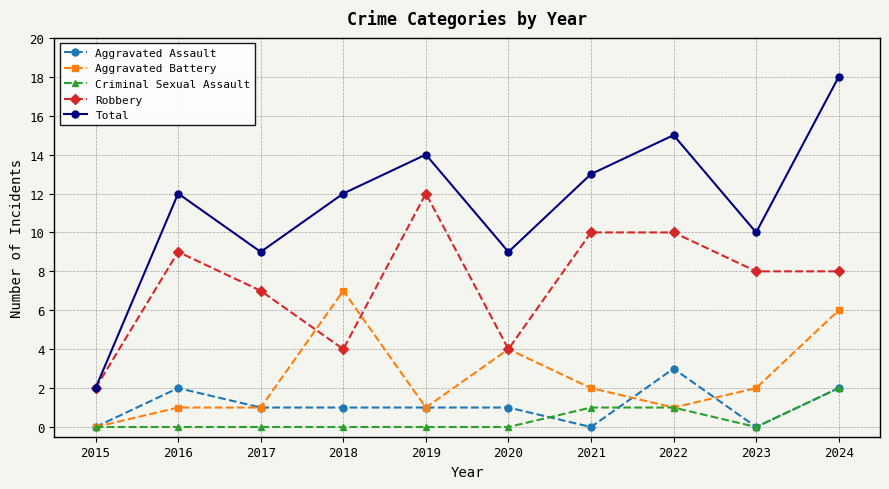

Reading right to left, transcribe all the data shown in this chart.

Aggravated Assault: 2024=2	2023=0	2022=3	2021=0	2020=1	2019=1	2018=1	2017=1	2016=2	2015=0
Aggravated Battery: 2024=6	2023=2	2022=1	2021=2	2020=4	2019=1	2018=7	2017=1	2016=1	2015=0
Criminal Sexual Assault: 2024=2	2023=0	2022=1	2021=1	2020=0	2019=0	2018=0	2017=0	2016=0	2015=0
Robbery: 2024=8	2023=8	2022=10	2021=10	2020=4	2019=12	2018=4	2017=7	2016=9	2015=2
Total: 2024=18	2023=10	2022=15	2021=13	2020=9	2019=14	2018=12	2017=9	2016=12	2015=2